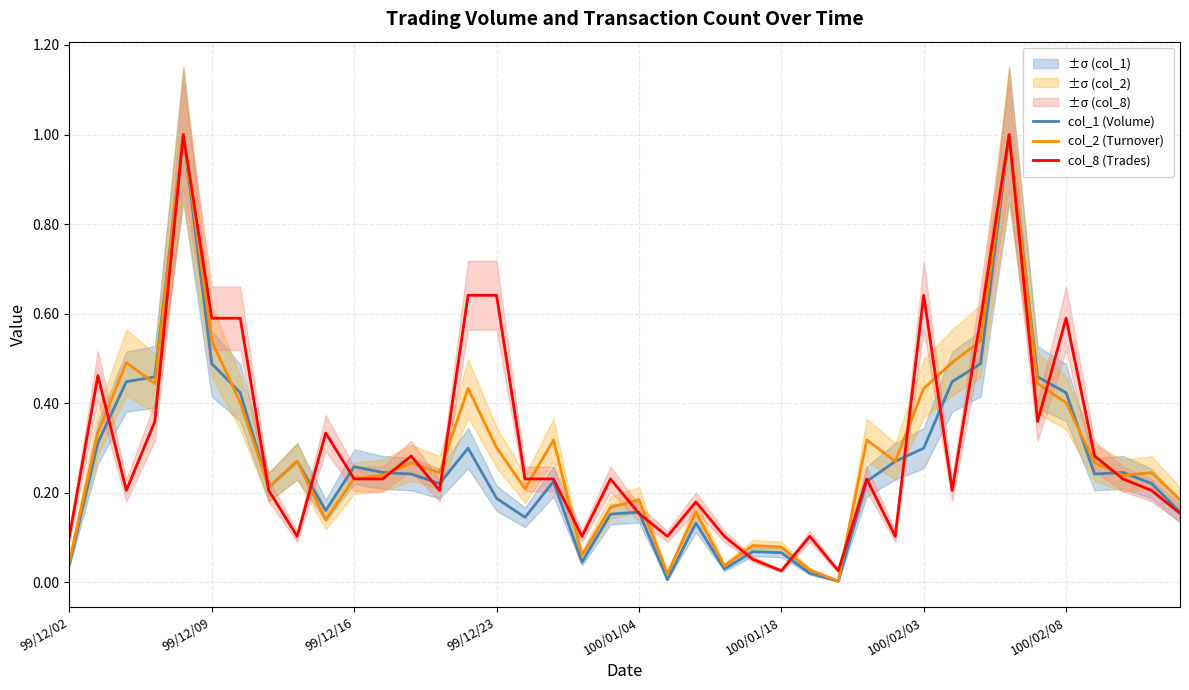

List the series in order of their overall mean, highest first.

col_8 (Trades), col_2 (Turnover), col_1 (Volume)